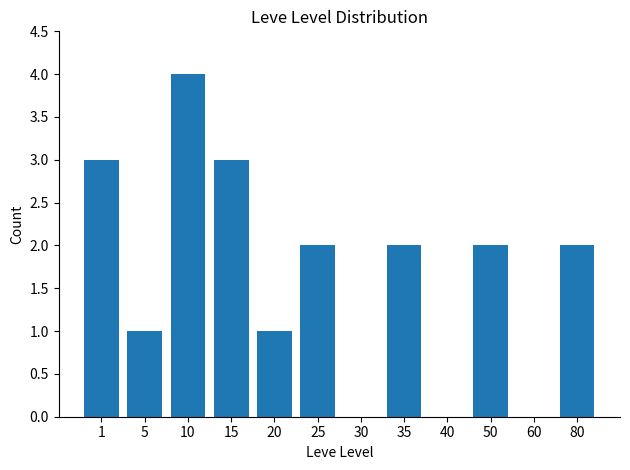

Which category has the highest value across all series?

10